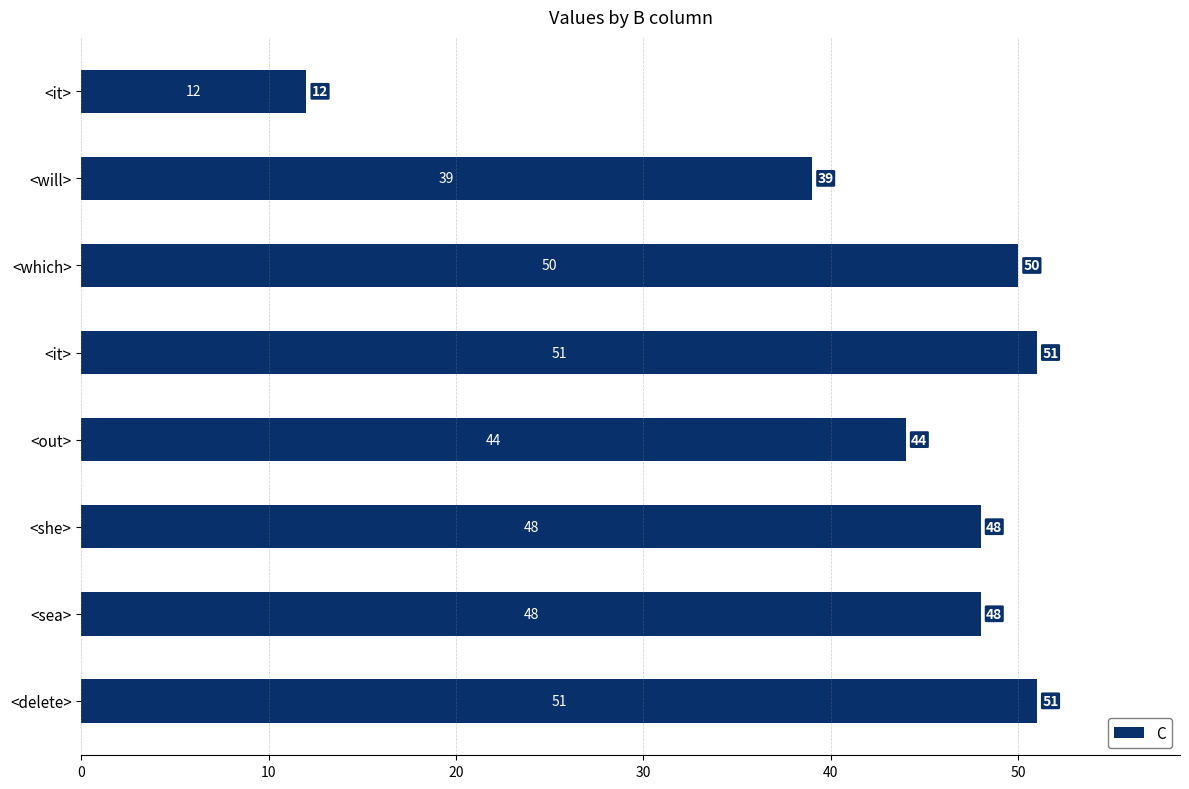

Count the number of categories in the chart.

8